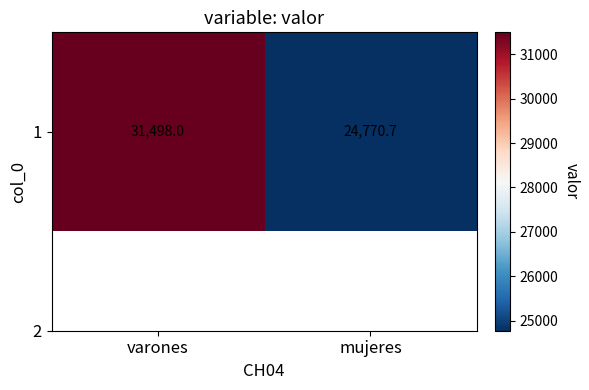

Which label corresponds to the smallest value in the chart?

mujeres